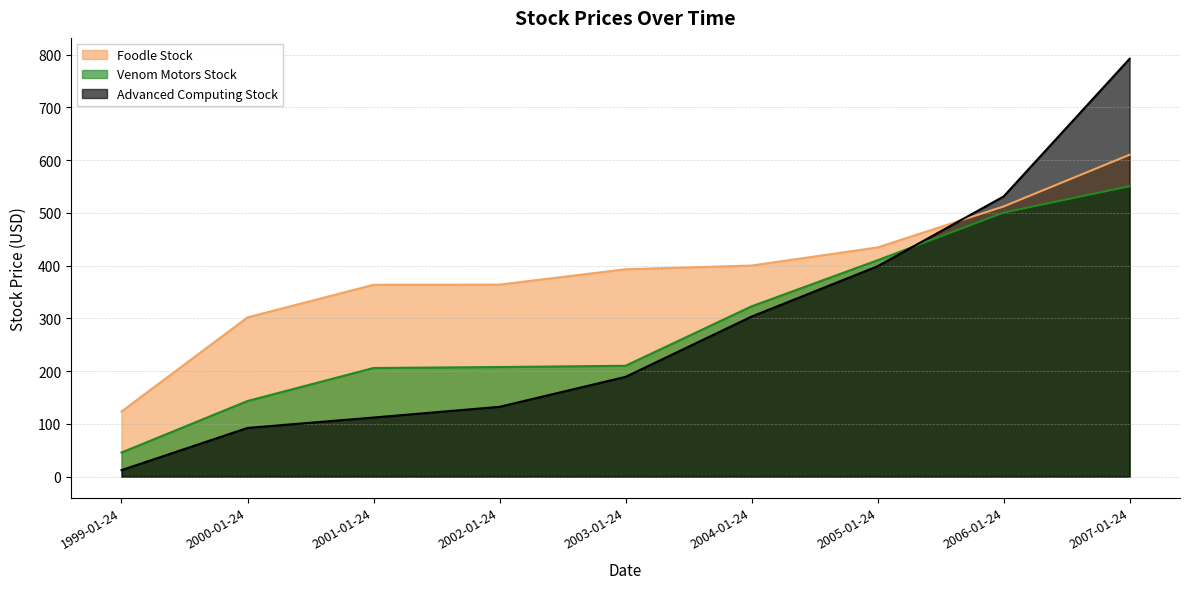

Is the value of Venom Motors Stock at 2004-01-24 greater than the value of Foodle Stock at 2000-01-24?

Yes